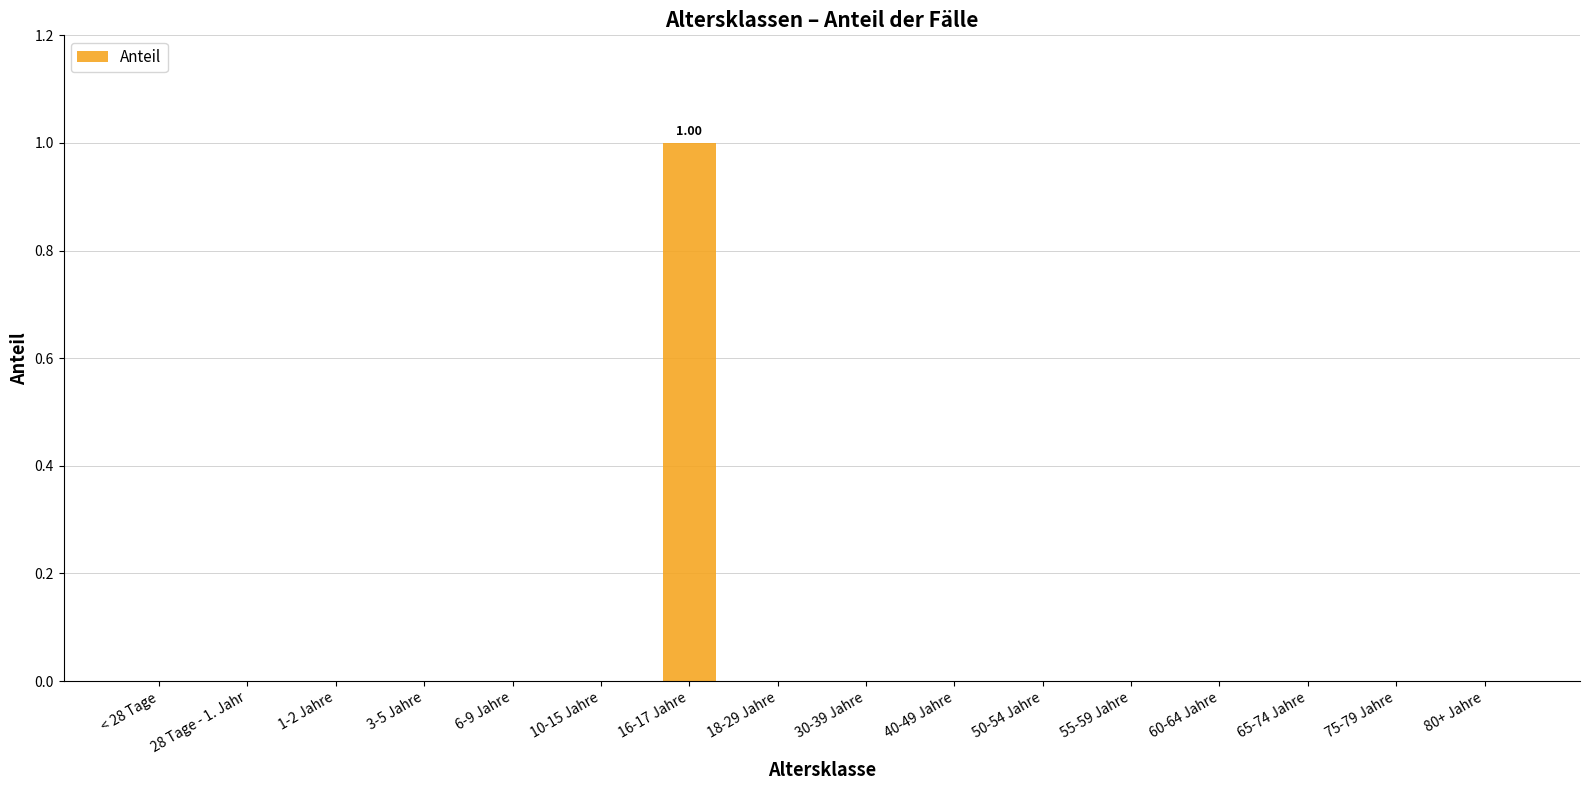

The value at 1-2 Jahre is 0. True or false?

True